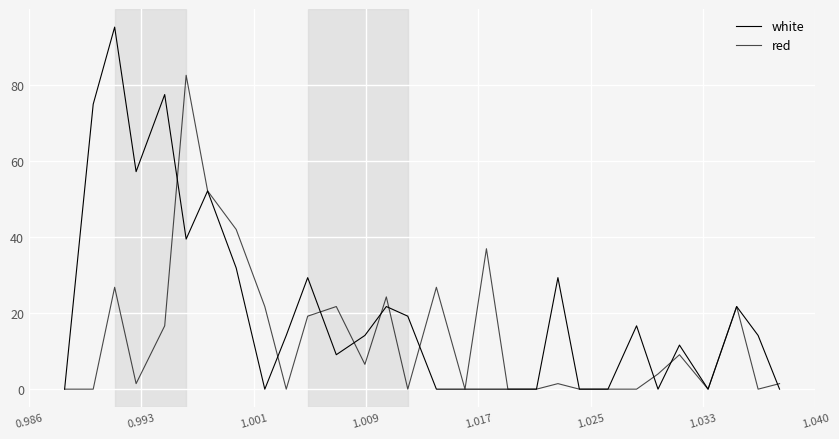

What is the maximum value for red?

82.5